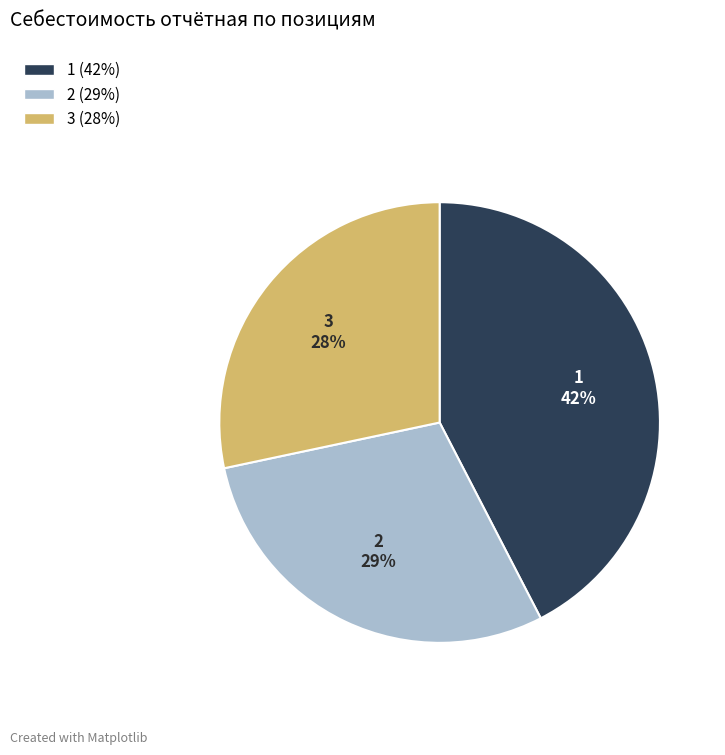

Combined, do 1 (42%) and 2 (29%) account for over 50%?

Yes